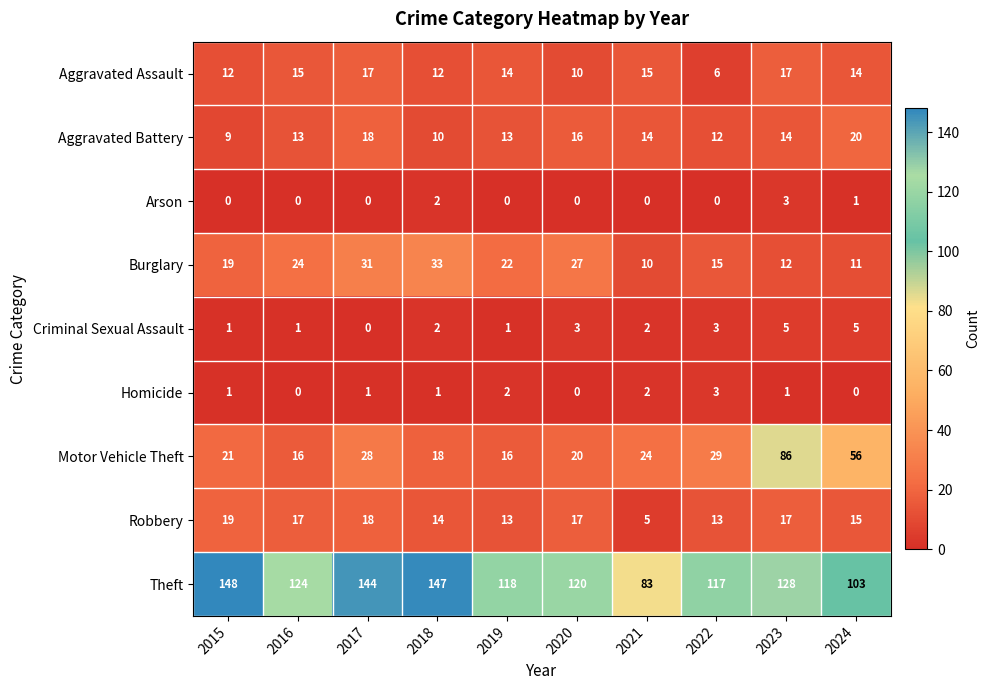

At how many categories does at least one series exceed 99?

9